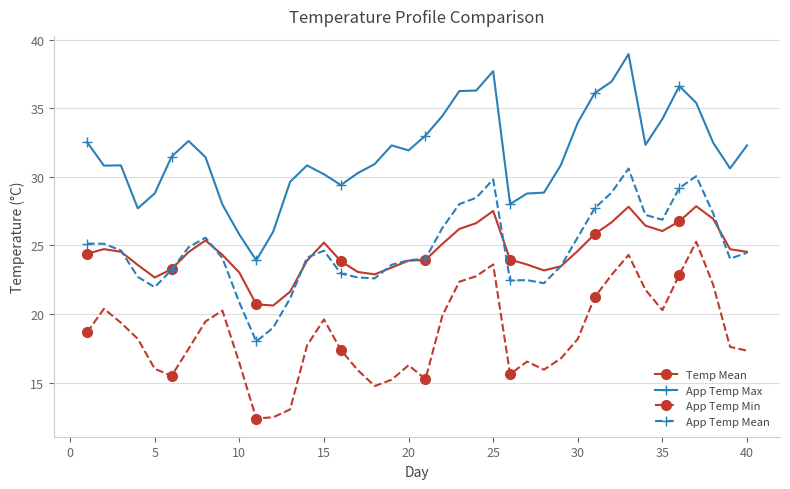

What is the value of the App Temp Mean point at the 28th from the left?

22.2